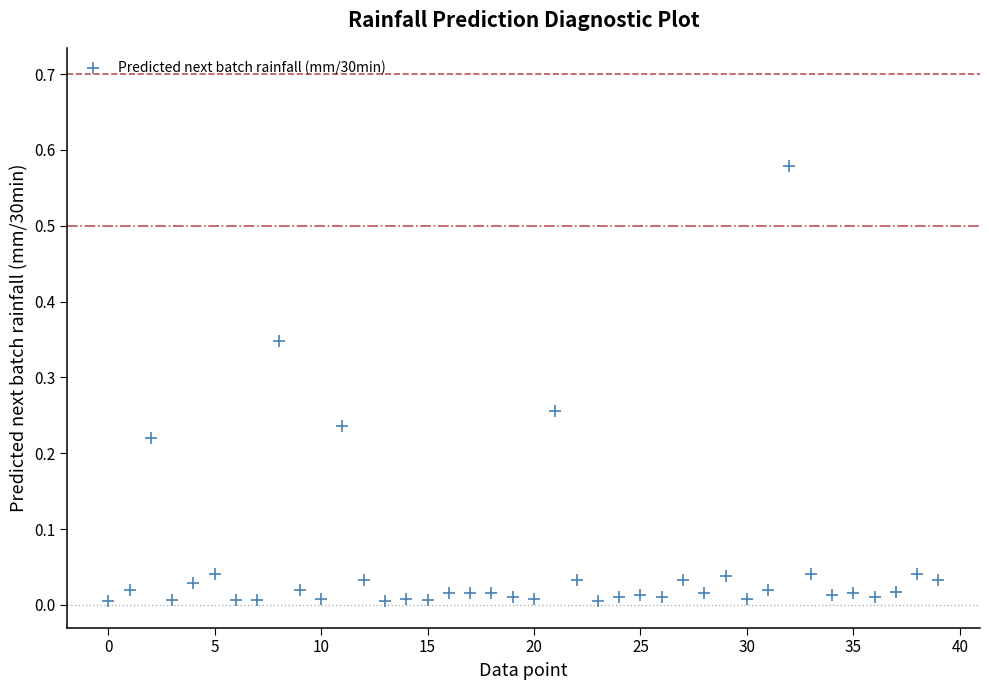

How many points are shown in the scatter plot?

40